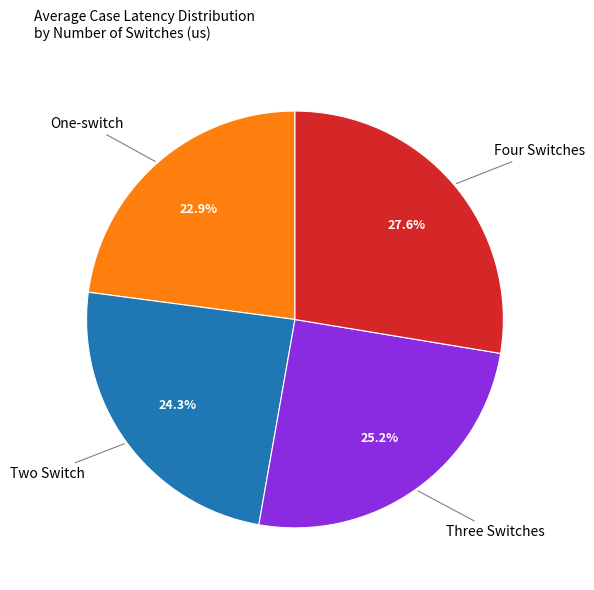

Does any single category account for the majority?

No